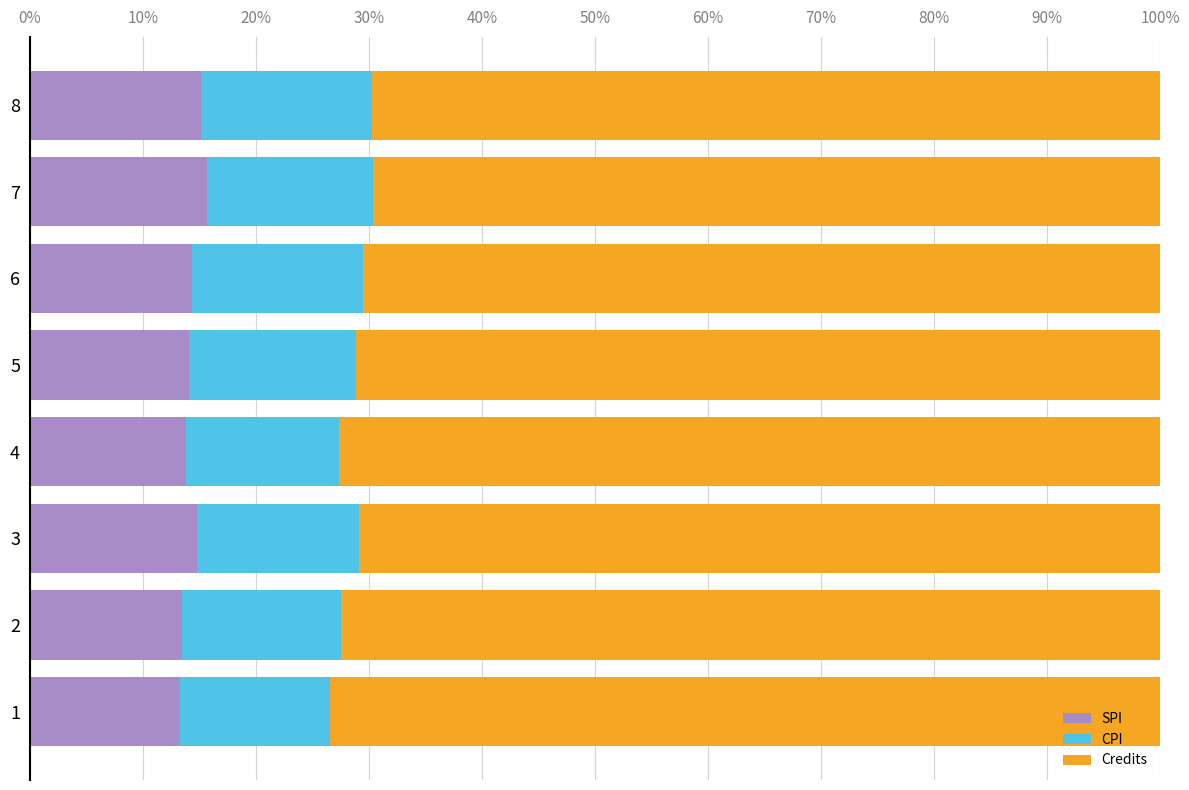

What is the lowest value of the SPI series?

13.3